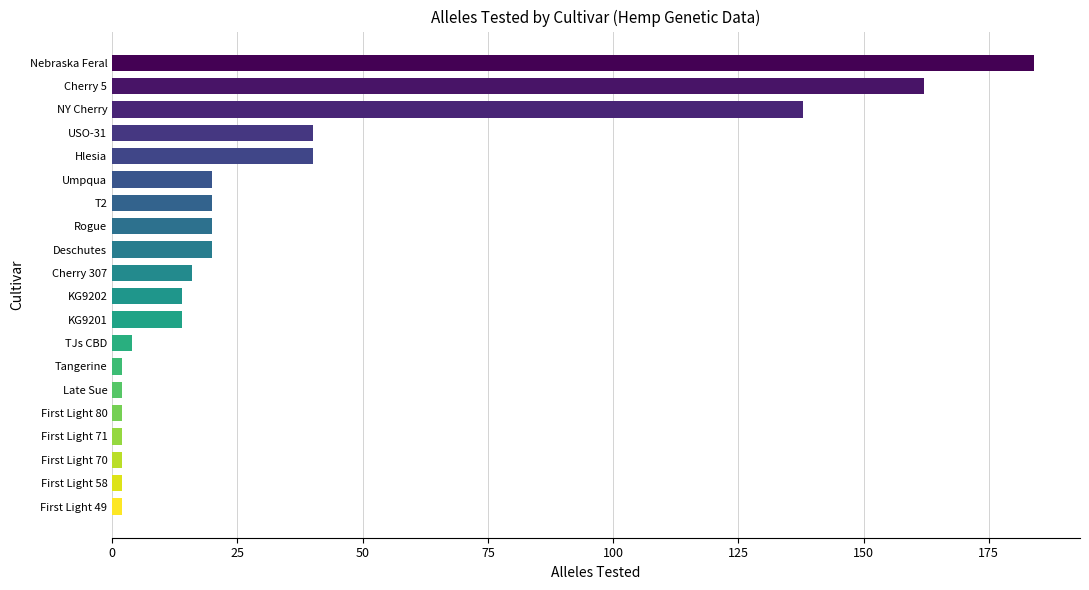

What is the label of the 11th bar from the top?

KG9202